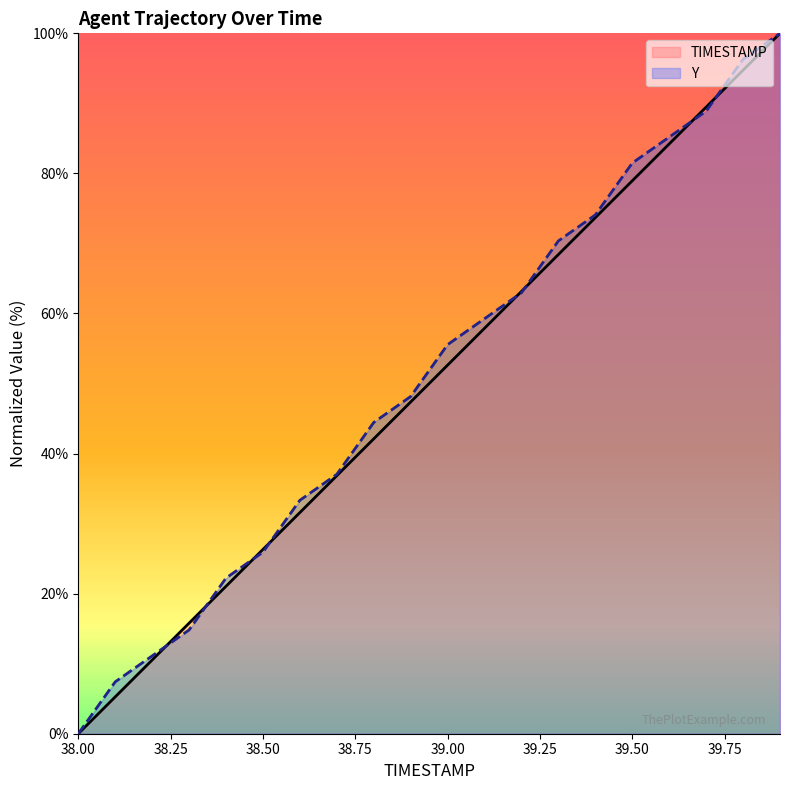

Reading left to right, list all the values displayed in this chart.

TIMESTAMP: 0.0	5.3	10.5	15.8	21.1	26.3	31.6	36.8	42.1	47.4	52.6	57.9	63.2	68.4	73.7	78.9	84.2	89.5	94.7	100.0
Y: 0.0	7.4	11.1	14.8	22.2	25.9	33.3	37.0	44.4	48.1	55.6	59.3	63.0	70.4	74.1	81.5	85.2	88.9	96.3	100.0